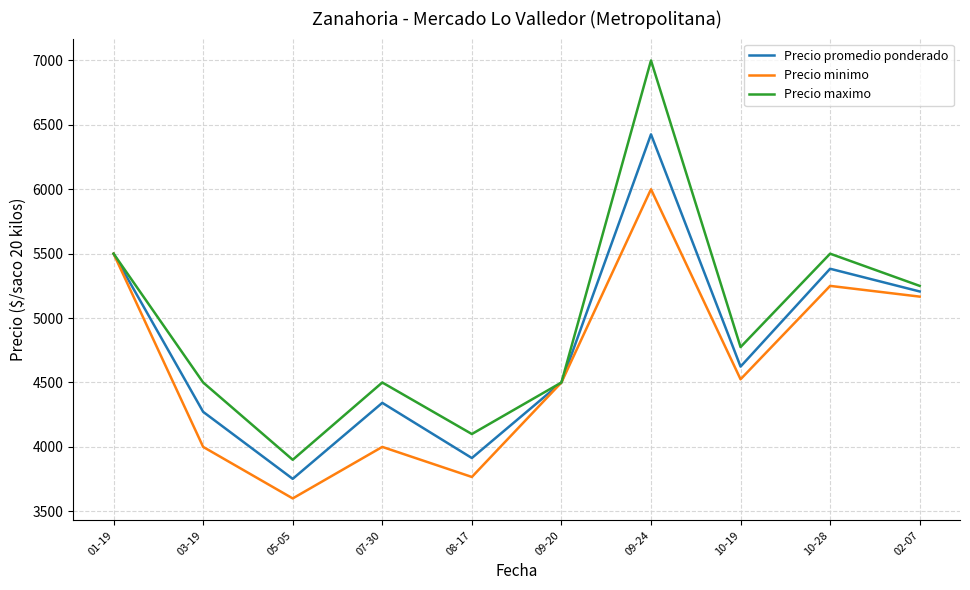

The value of Precio minimo at 05-05 is 6466.6. True or false?

False